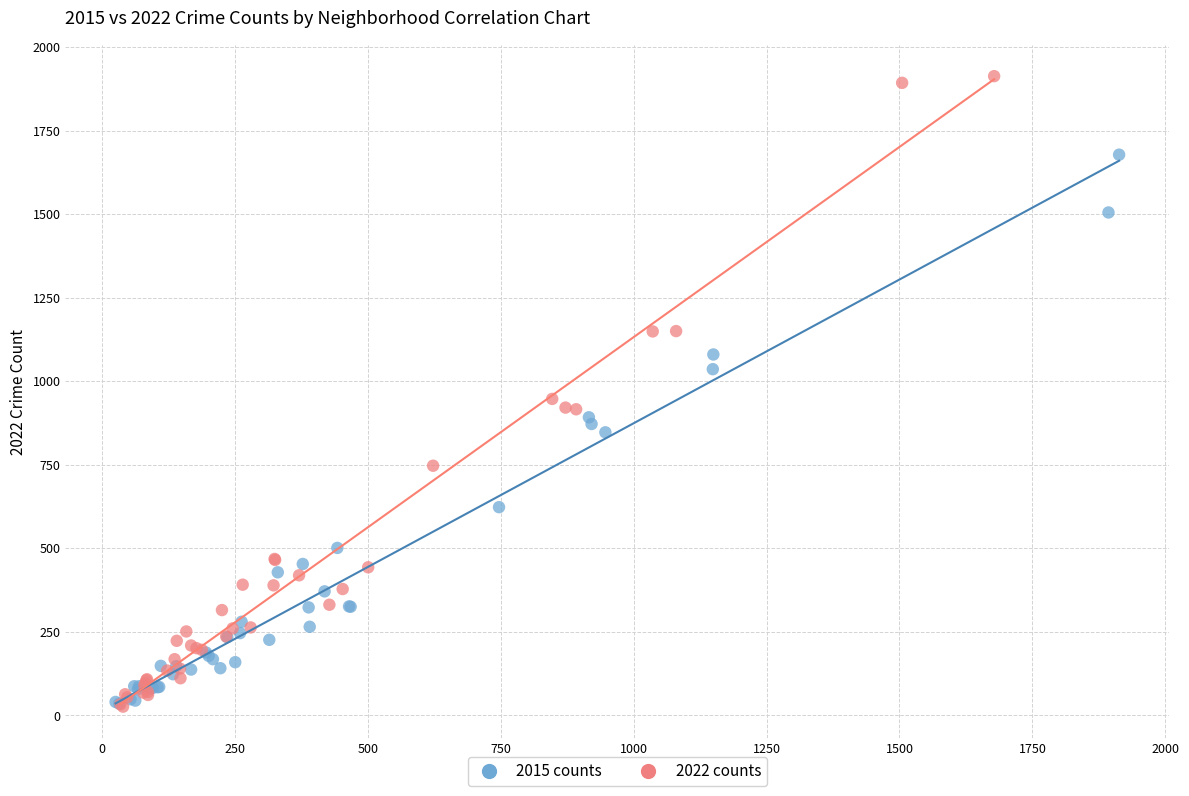

Which series has the largest Y range (max minus min)?

2022 counts